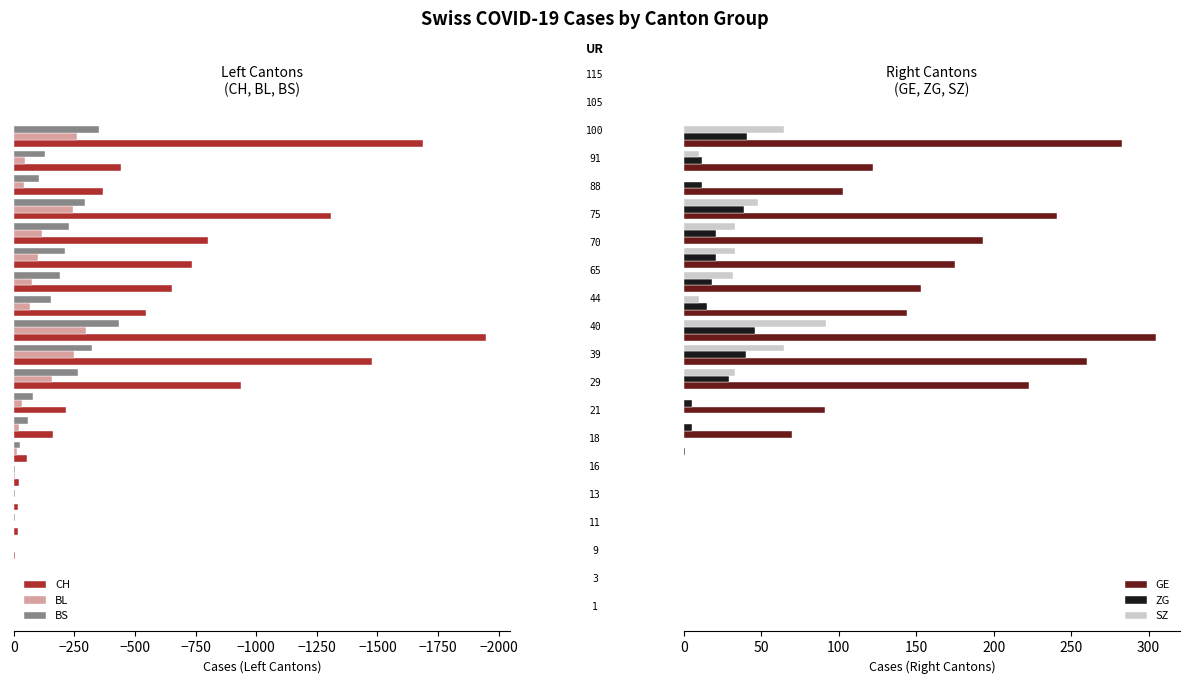

Which series has the widest spread of values?

CH